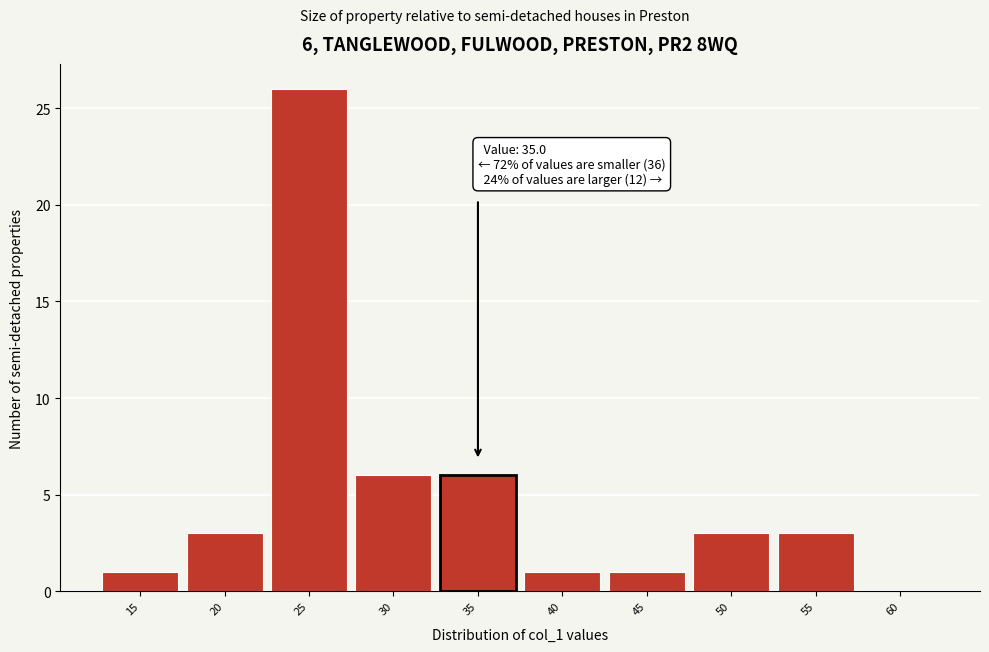

Reading left to right, list all the values displayed in this chart.

15=1	20=3	25=26	30=6	35=6	40=1	45=1	50=3	55=3	60=0